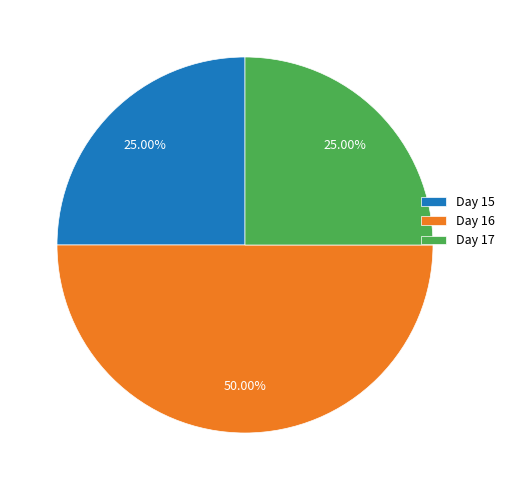

What is the ratio of the value at Day 15 to the value at Day 17?

1.0